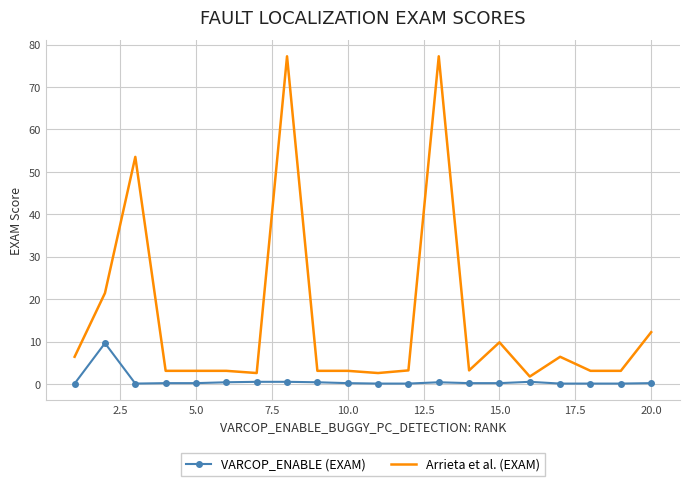

Which series has the largest total across all categories?

Arrieta et al. (EXAM)